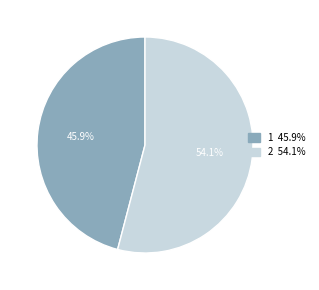

Which category has the smallest portion of the pie?

1